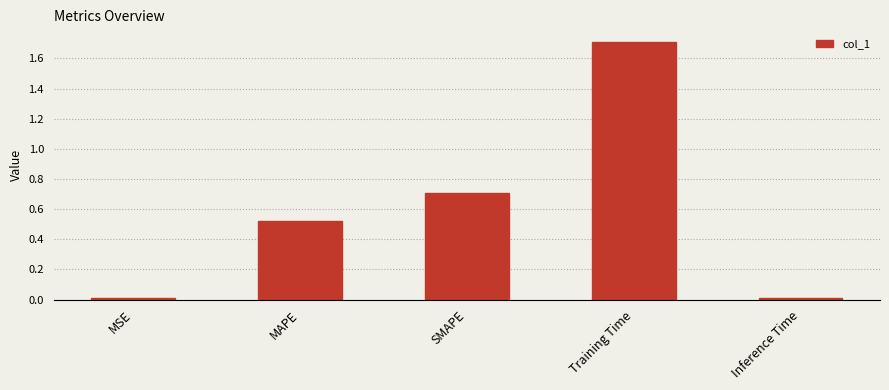

The value at Training Time is 1.7. True or false?

True